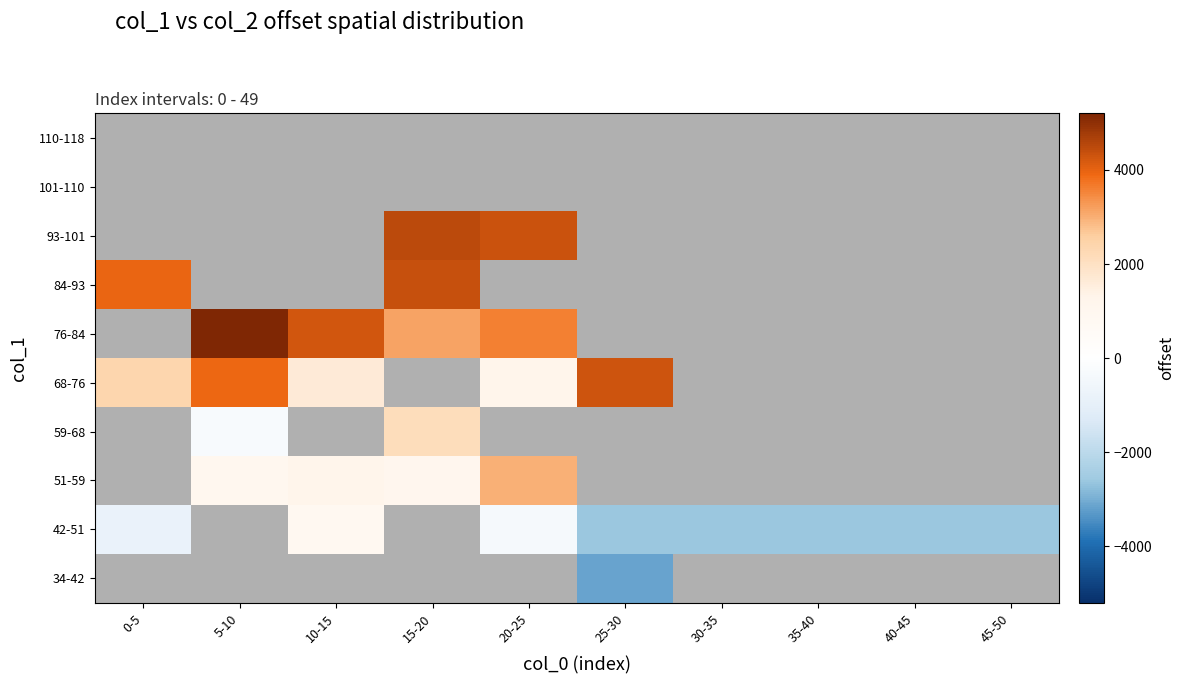

Is it true that 42-51 equals -3547.9 at 35-40?

False